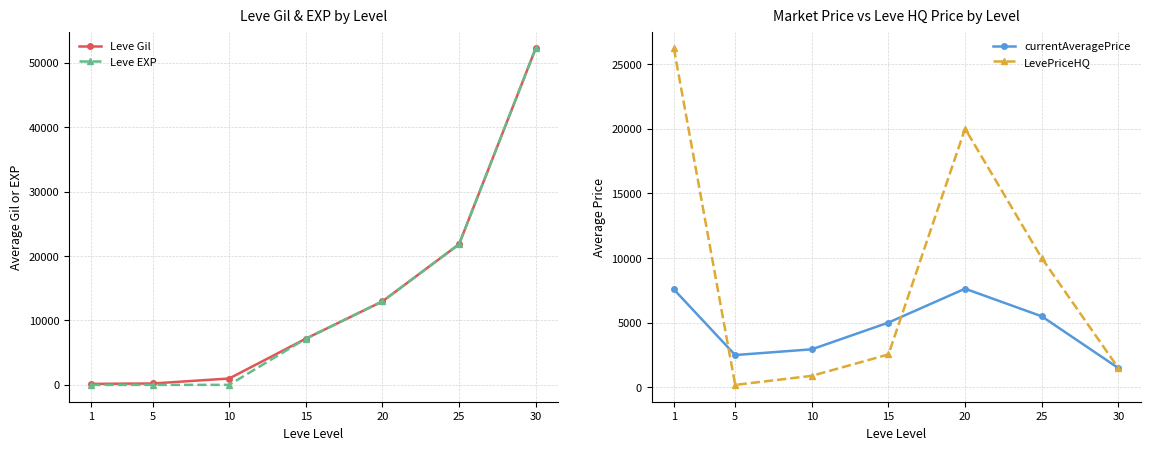

True or false: Leve Gil and Leve EXP intersect in this chart.

False